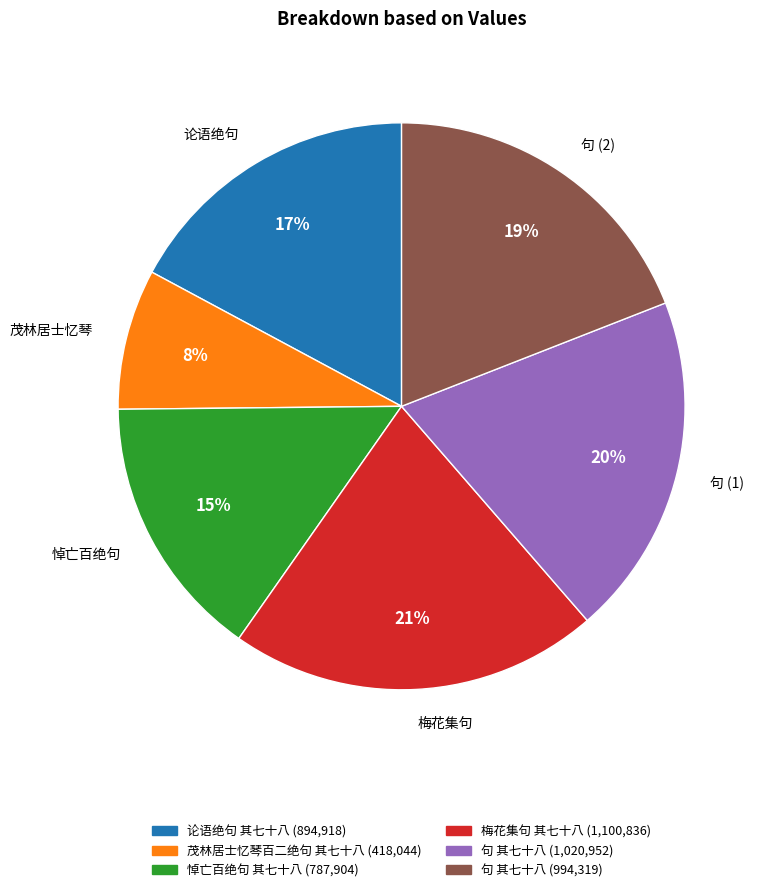

What is the largest slice in the pie chart?

梅花集句